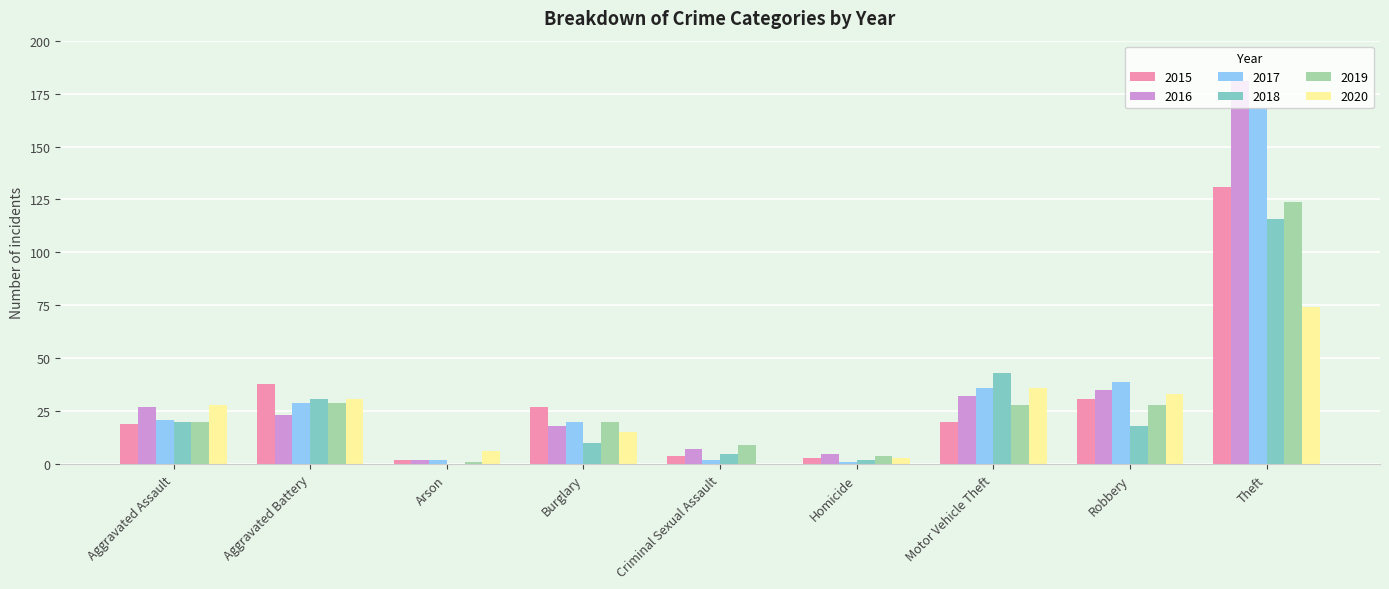

At which label is 2018 closest to 58?

Motor Vehicle Theft